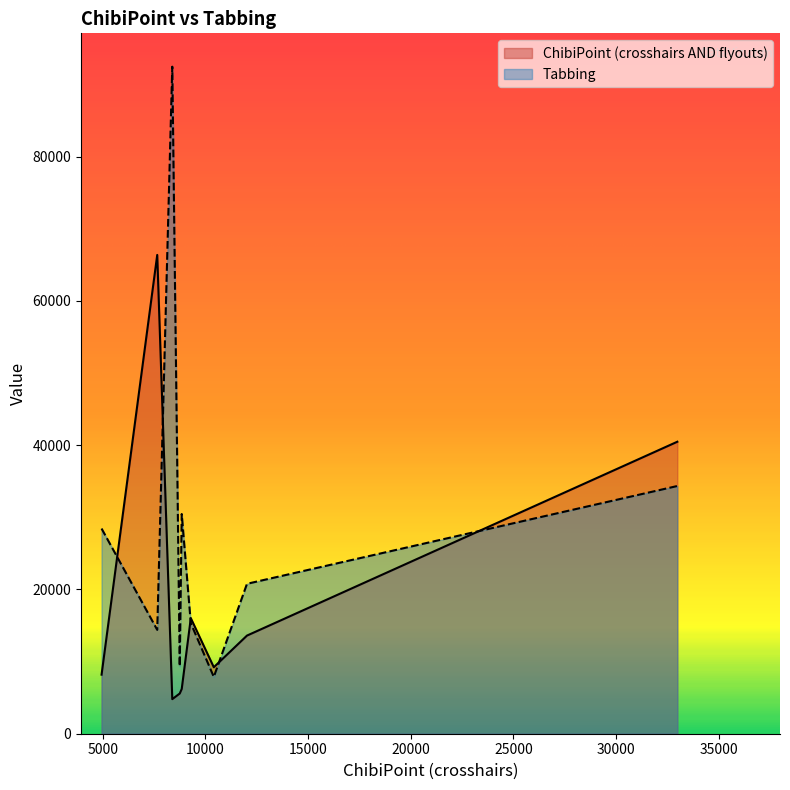

Which series has the widest spread of values?

Tabbing